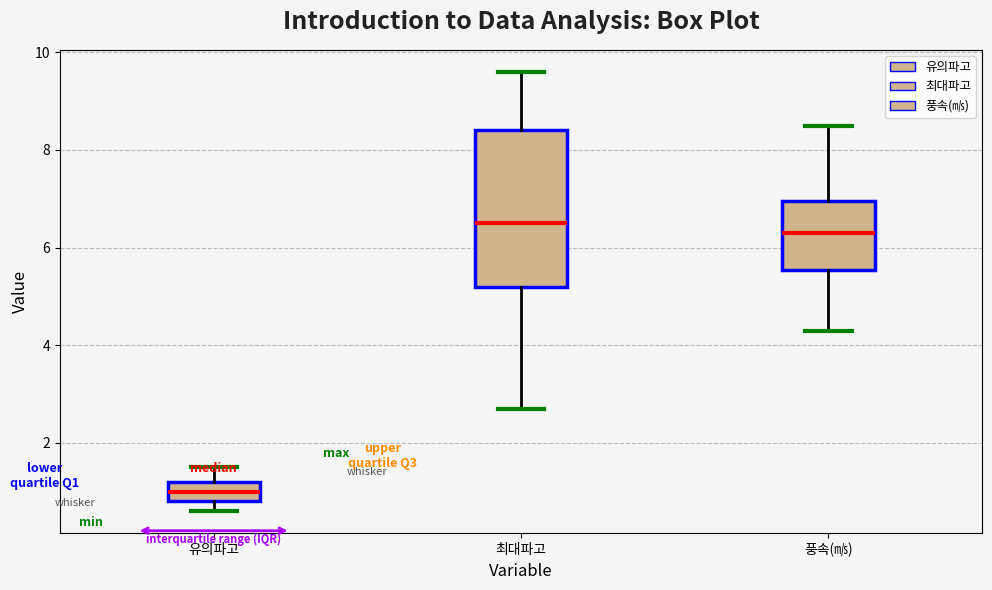

Where is the lower edge of the box for 풍속(㎧) on the y-axis? The values are not printed on the chart, so give them approximately, as read against the axis.

5.6